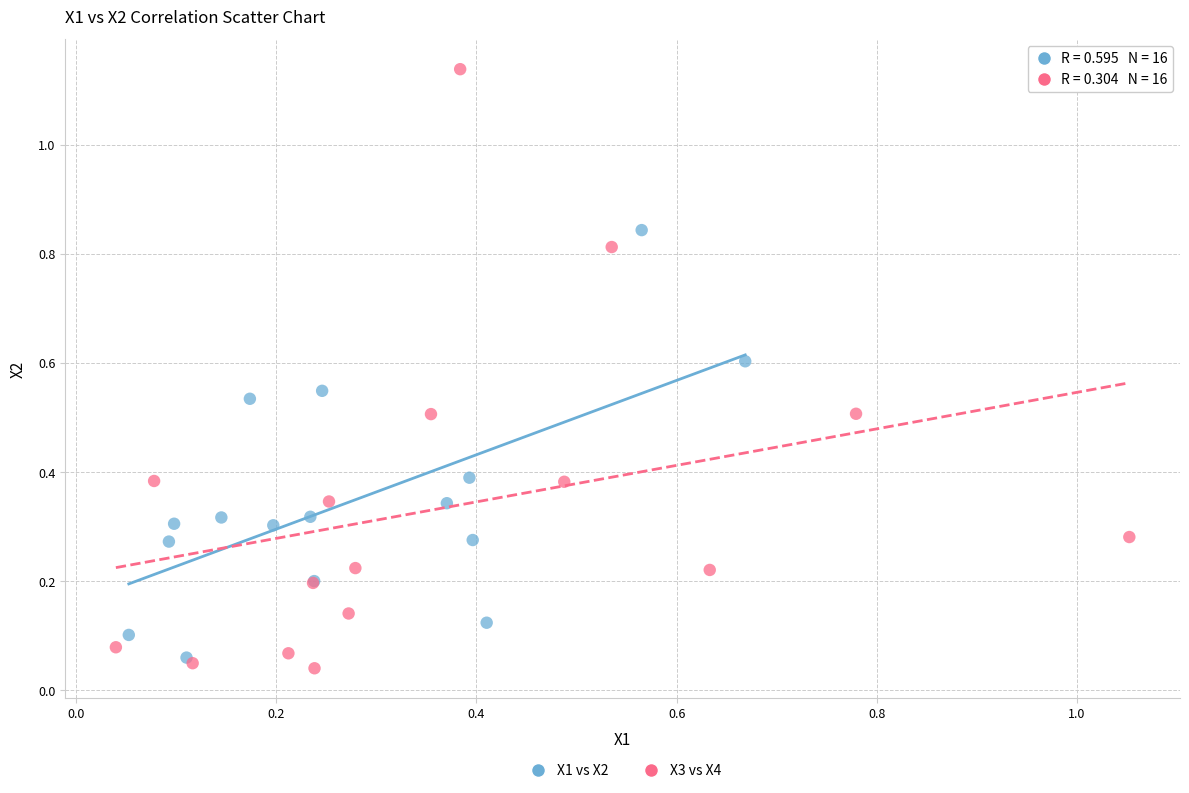

What are all the series names shown in the legend?

X1 vs X2, X3 vs X4